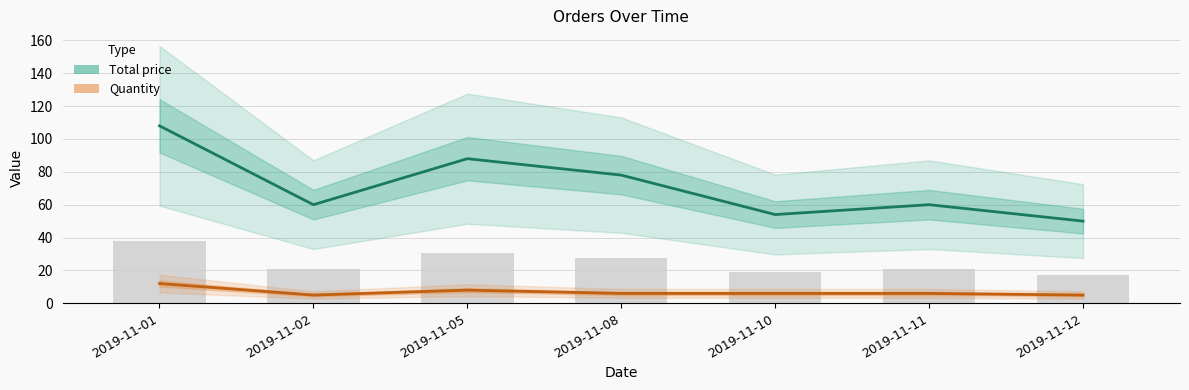

Rank the series at 2019-11-11 from highest to lowest value.

Total price, Quantity